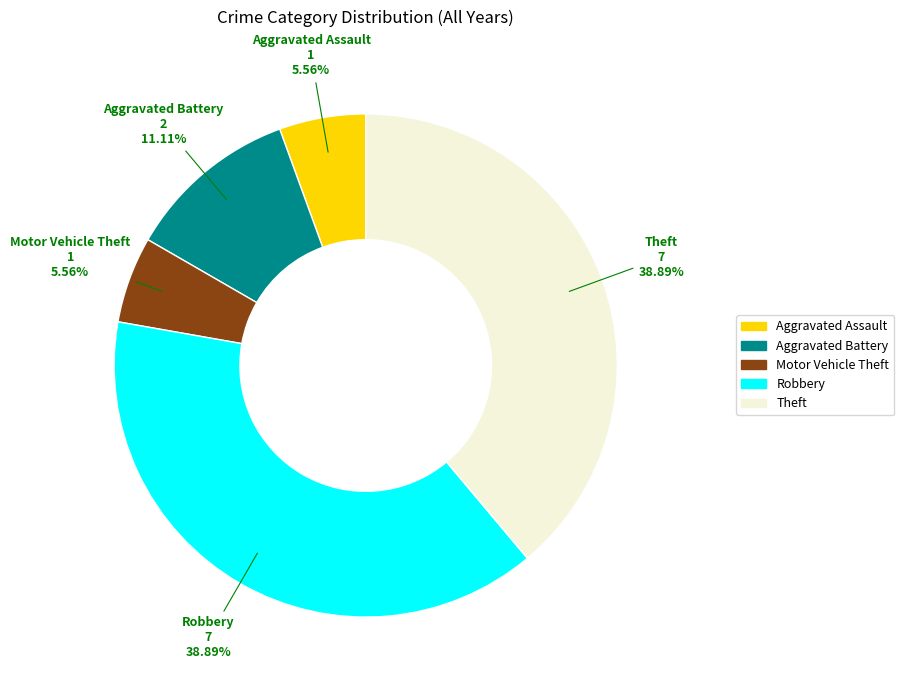

What is the ratio of the value at Aggravated Assault to the value at Motor Vehicle Theft?

1.0